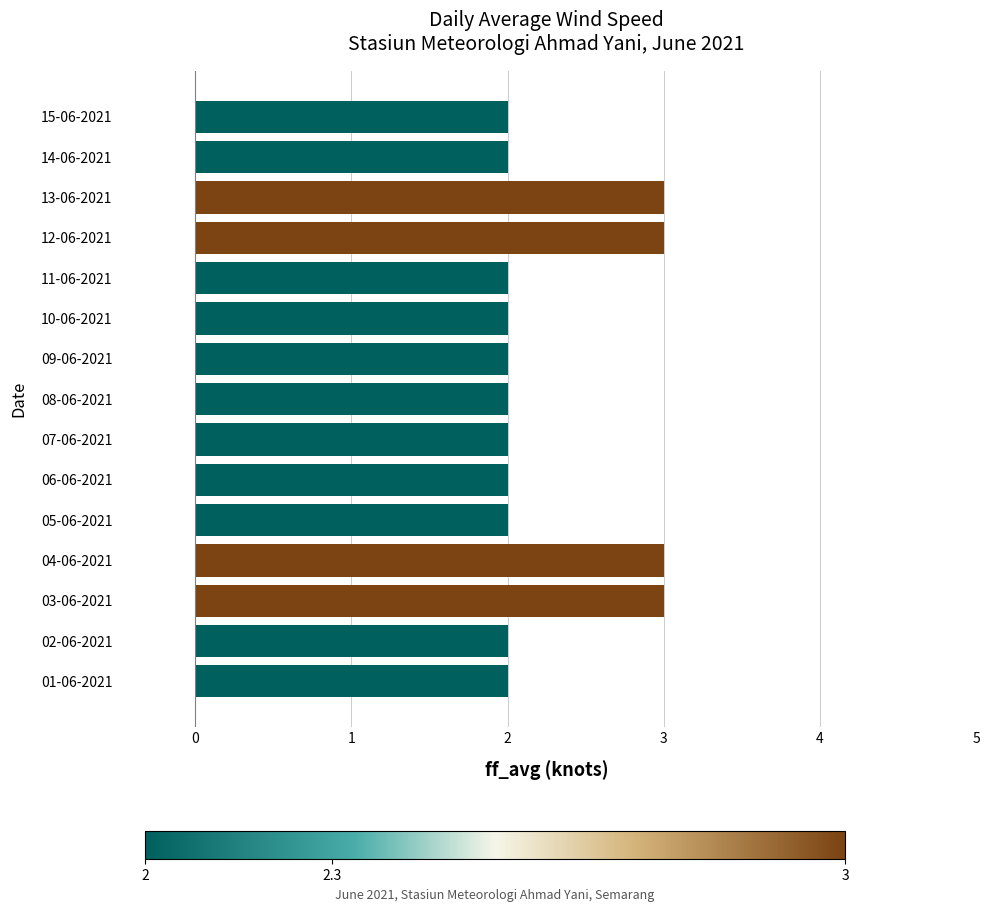

What is the greatest value displayed?

3